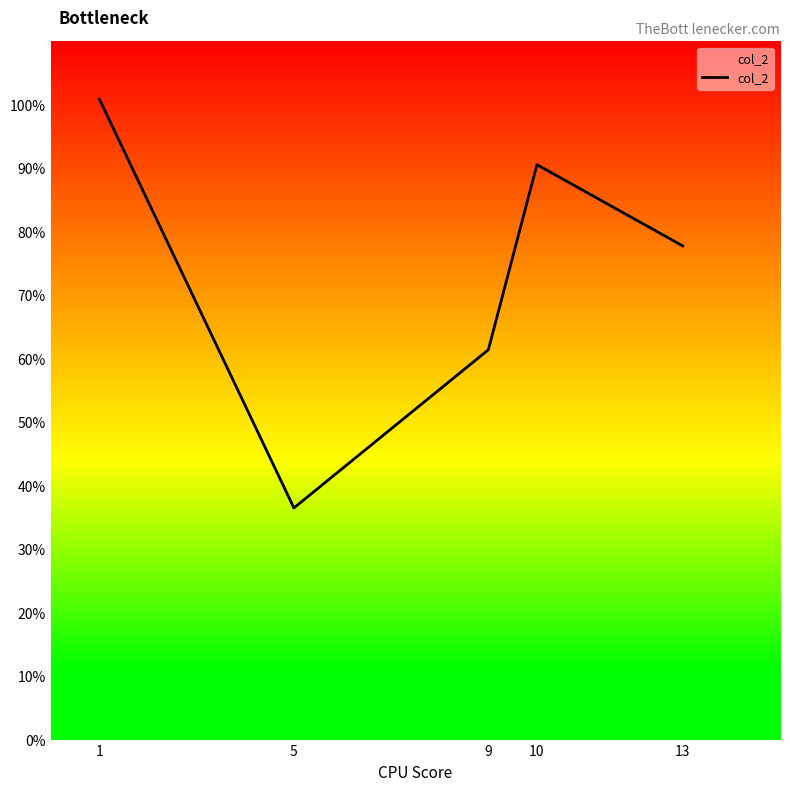

What is the maximum value shown in the chart?

100.9